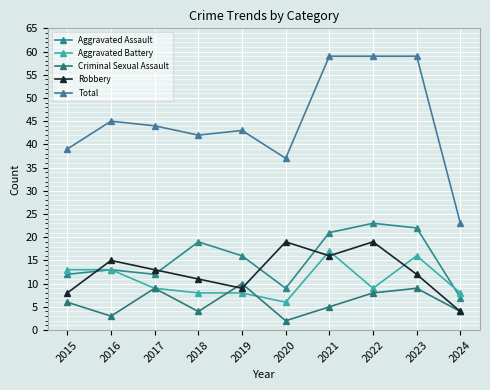

How many Criminal Sexual Assault values are between 4 and 9?

7